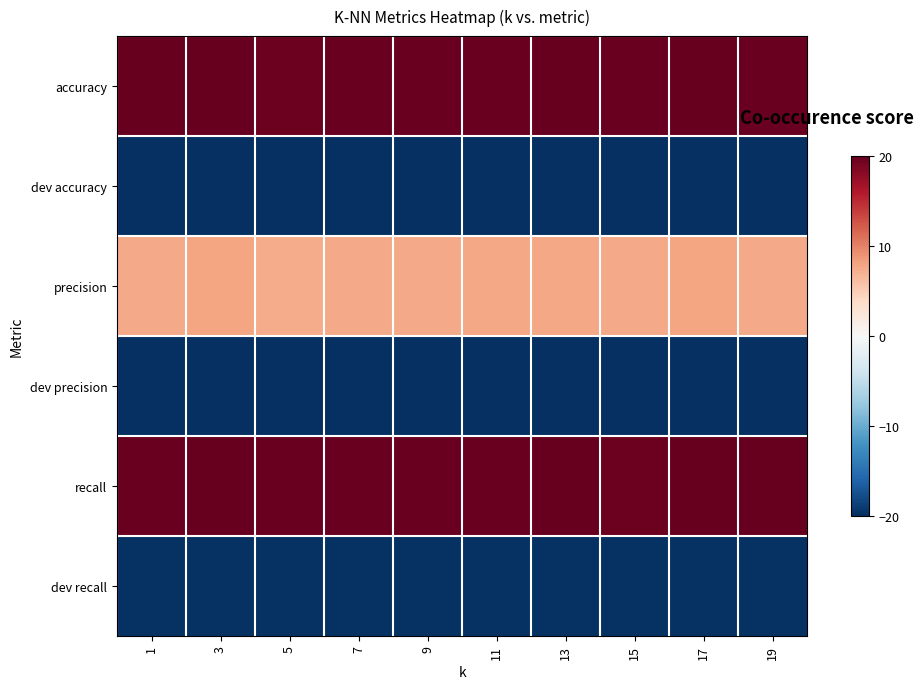

Which has a higher value, 3 or 17?

3